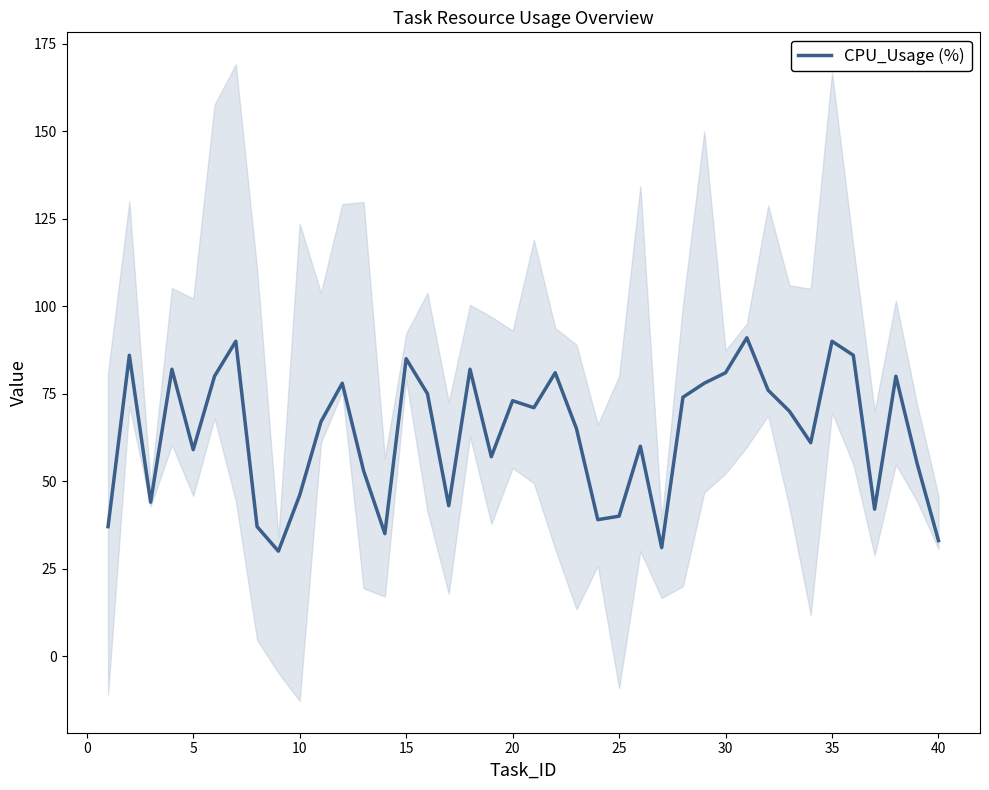

Is it true that CPU_Usage (%) equals 90 at 35?

True